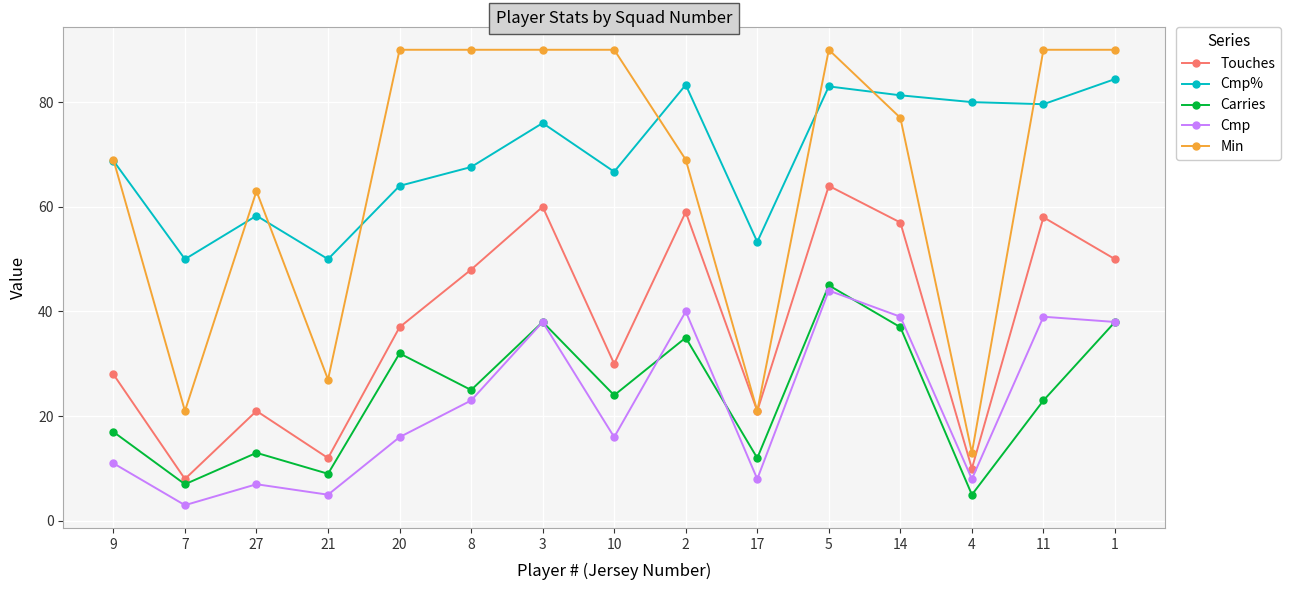

What is the total value across all series at 27?

162.3